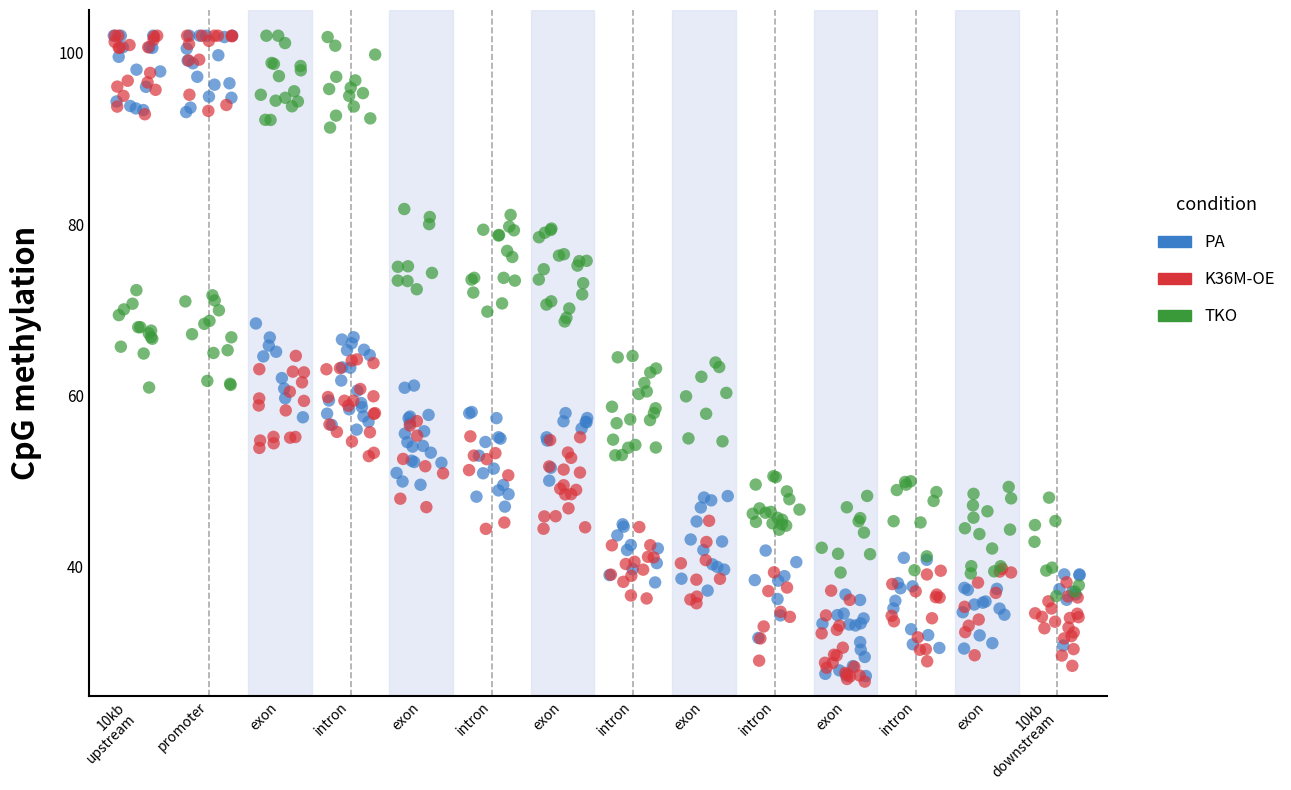

What are all the series names shown in the legend?

PA, K36M-OE, TKO